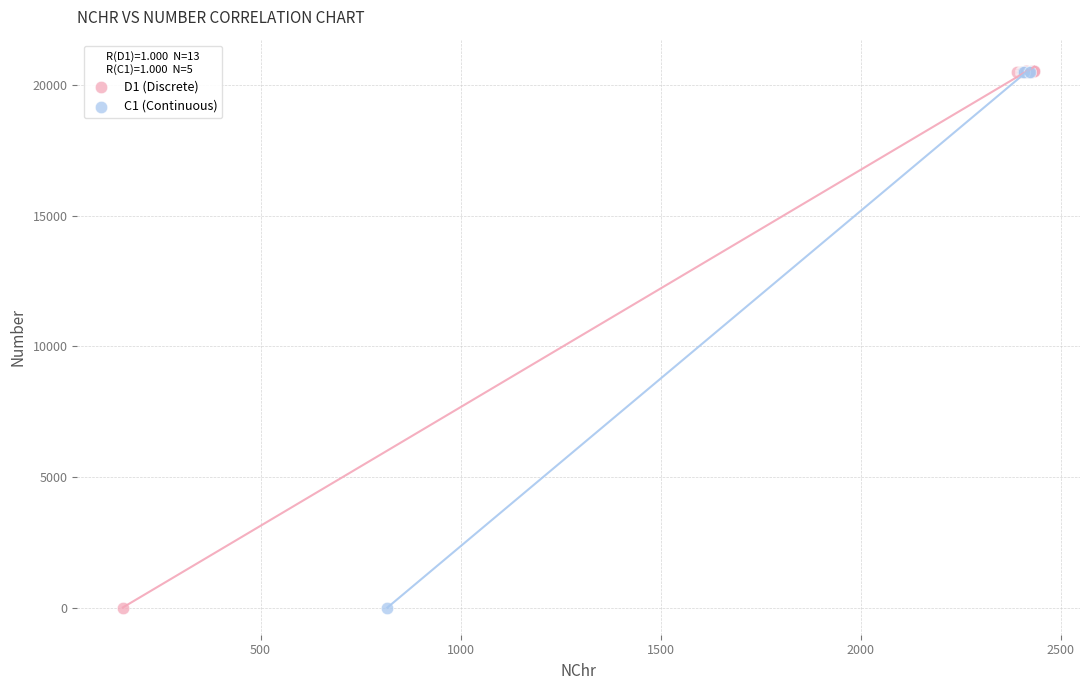

Which series has the largest Y range (max minus min)?

D1 (Discrete)